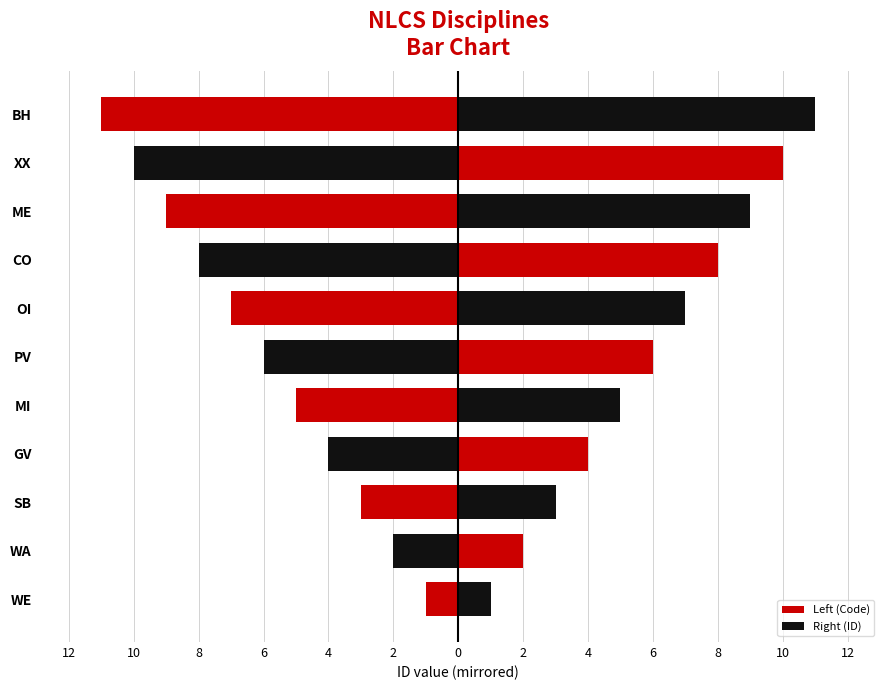

What is the spread (max minus min) of values at 4?

10